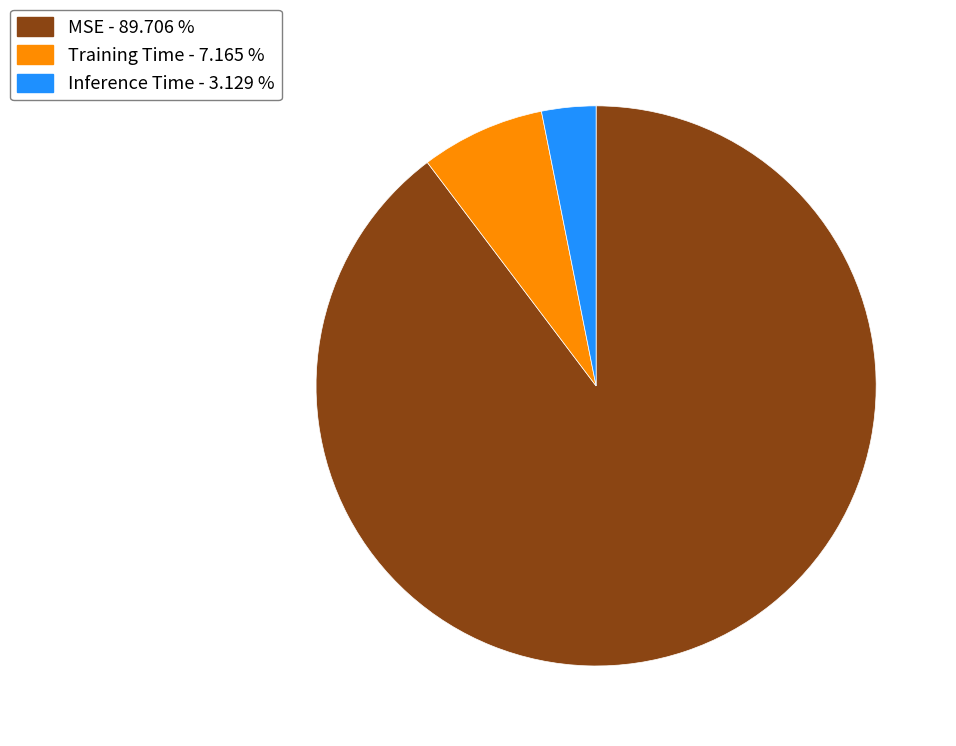

The Inference Time slice represents 3% of the pie. True or false?

True